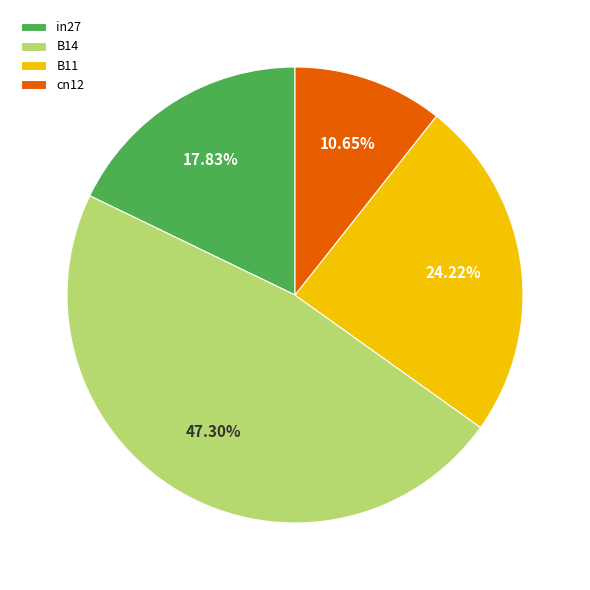

Count the number of slices in the pie.

4